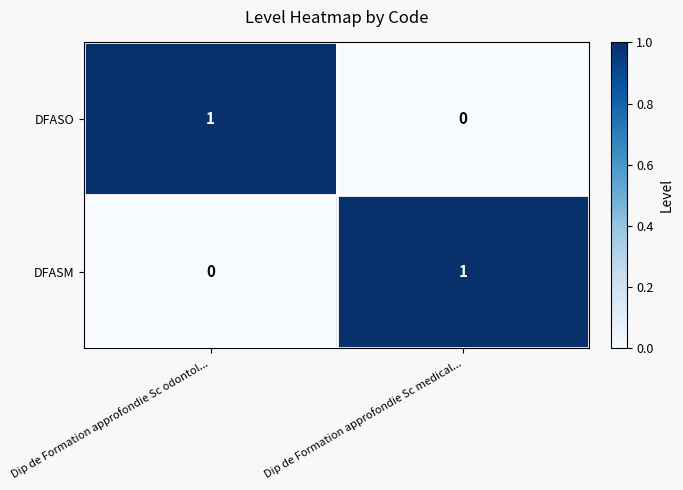

How many distinct data groups are displayed?

2